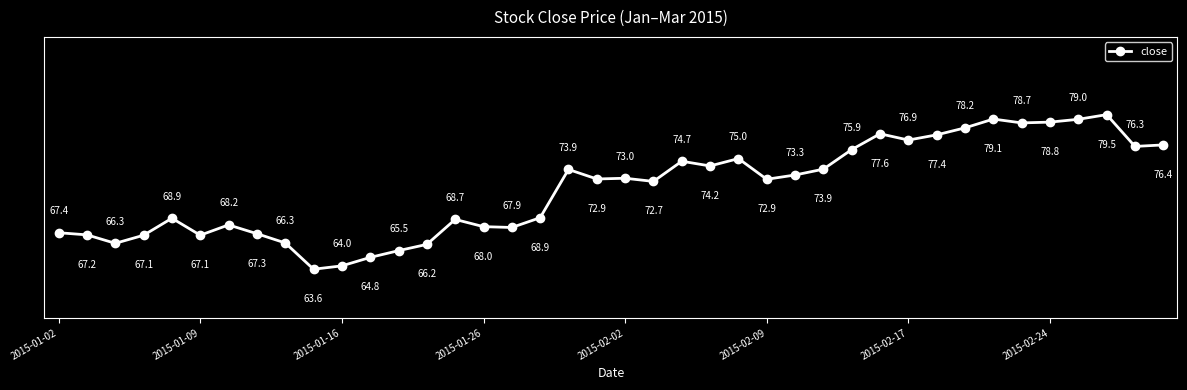

True or false: the data has more than 0 interior local peaks.

True